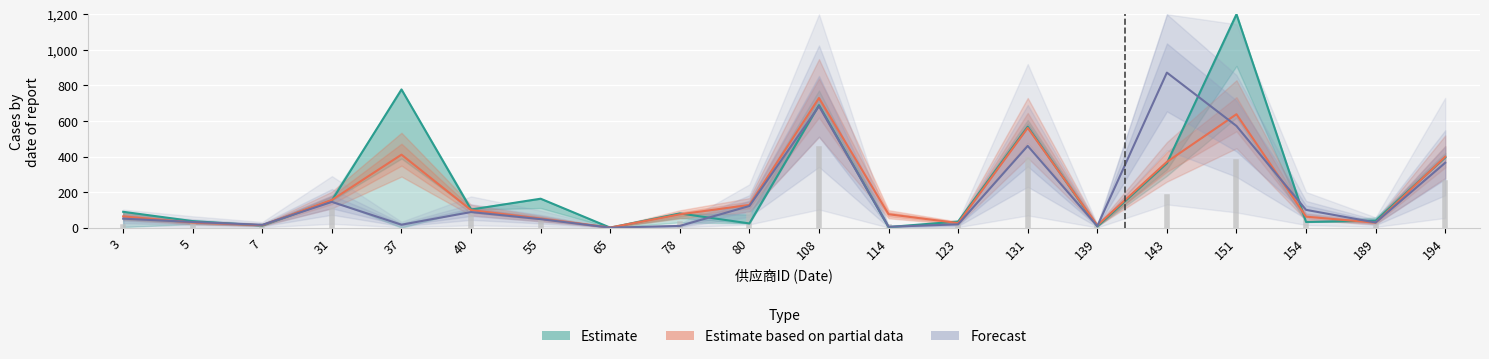

What are all the series names shown in the legend?

Estimate, Estimate based on partial data, Forecast